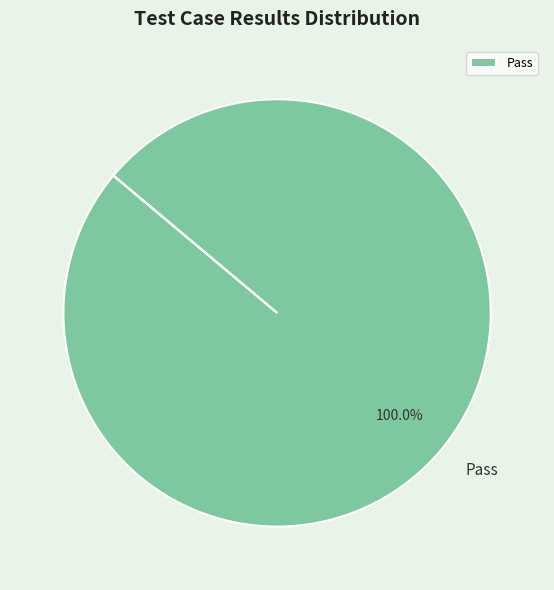

Rank the categories by value from highest to lowest.

Pass